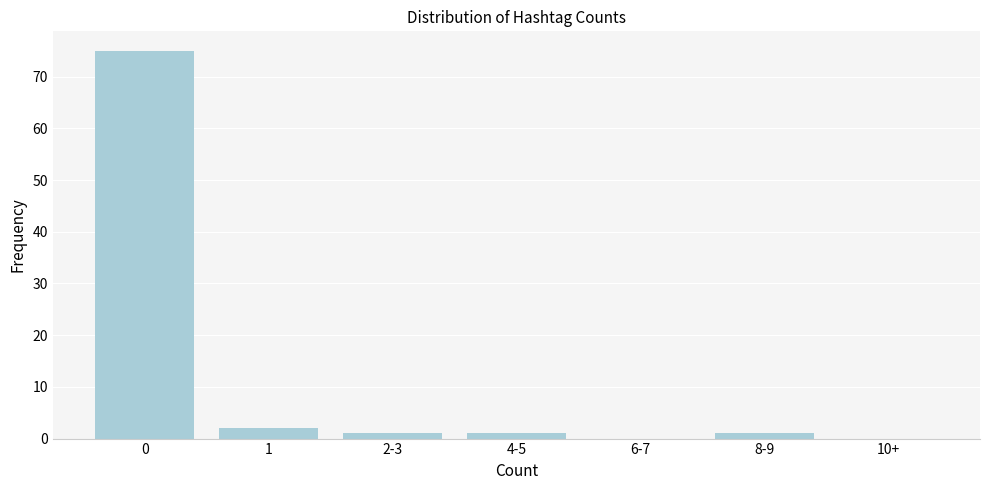

Reading left to right, transcribe all the data shown in this chart.

0=75	1=2	2-3=1	4-5=1	6-7=0	8-9=1	10+=0